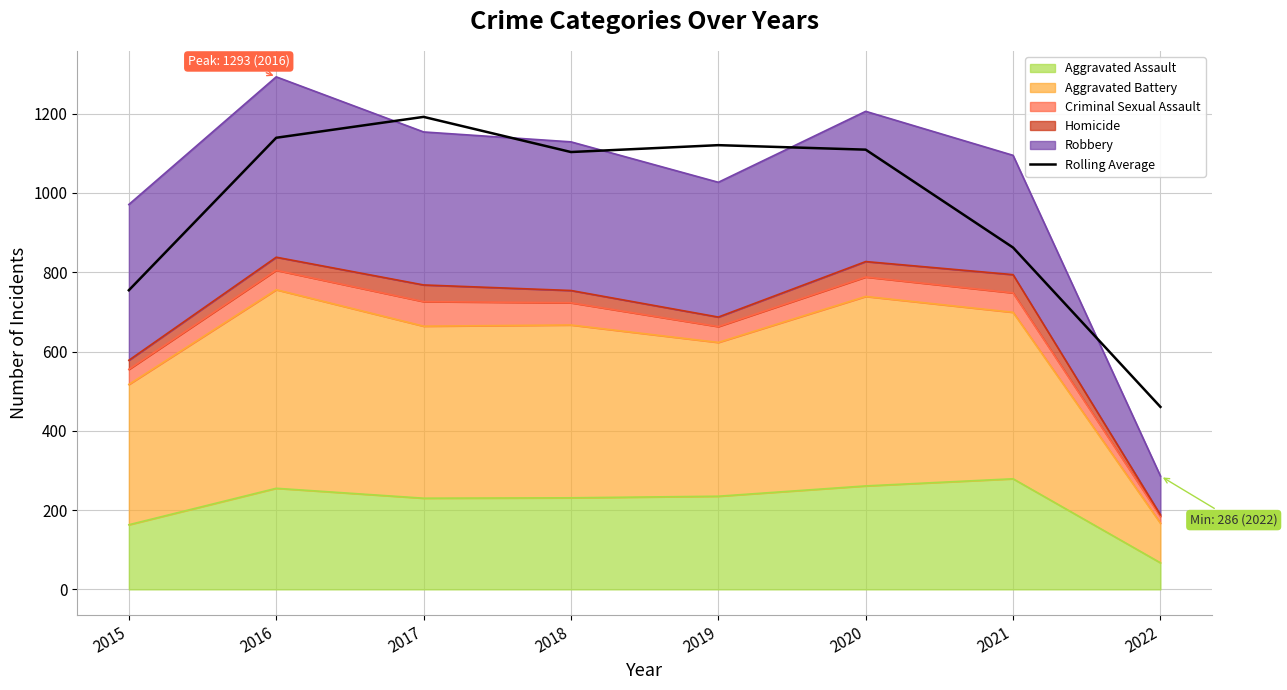

The chart shows a value of 596.0 at 2016. True or false?

False